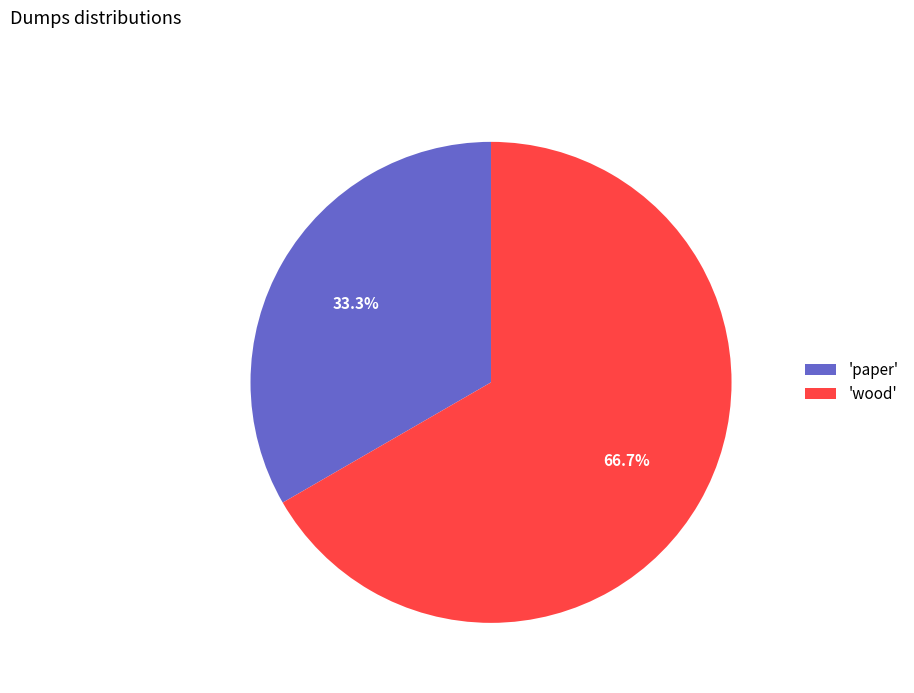

Approximately how many times larger is the value at 'wood' compared to 'paper'?

2.0